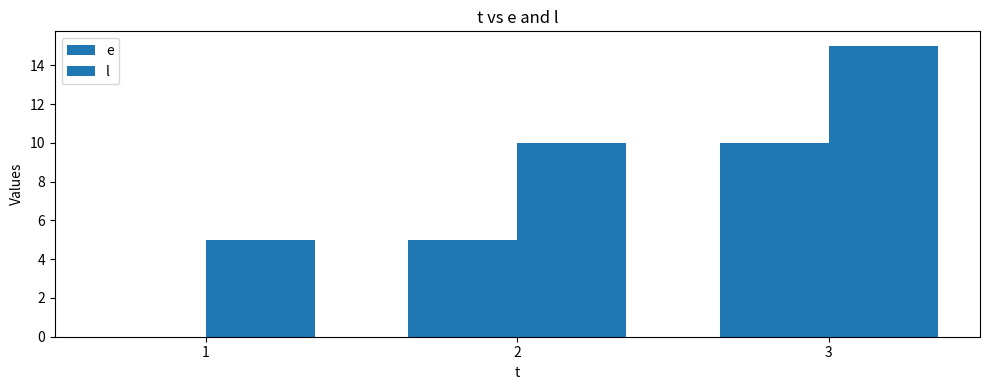

How many e values are between 0 and 10?

3